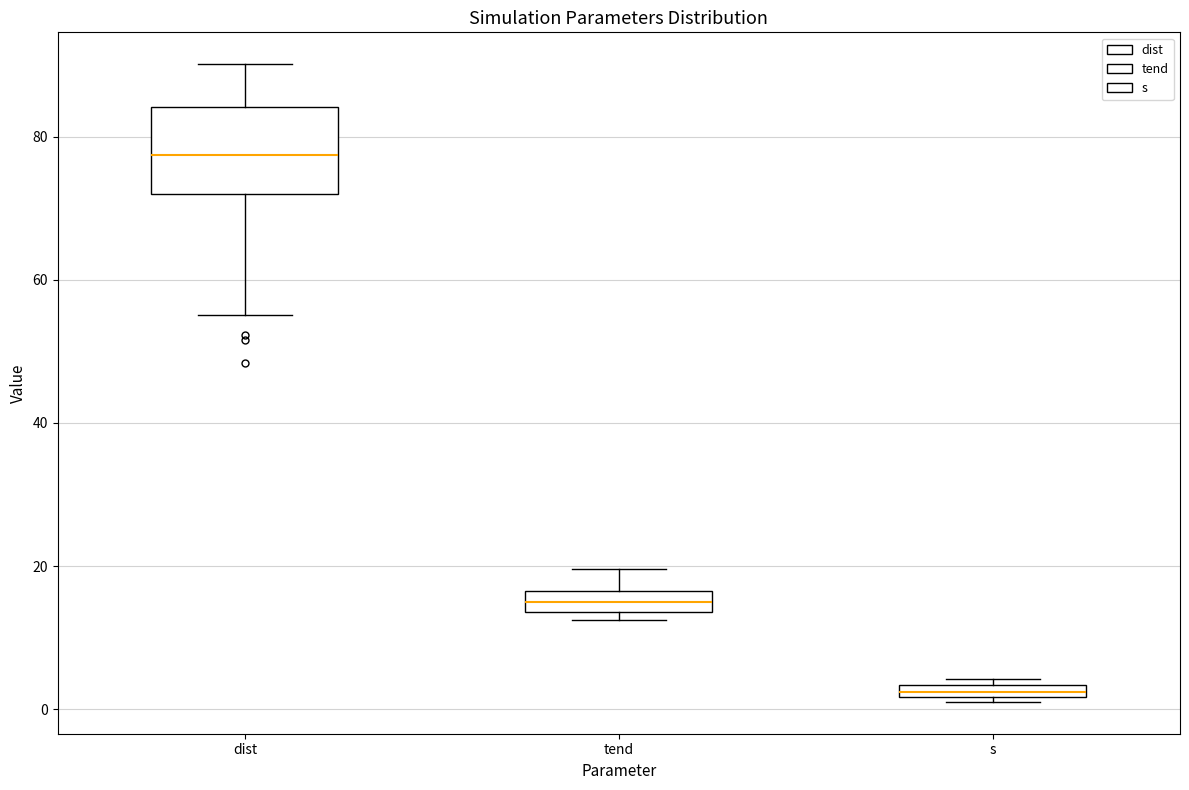

Where does the upper whisker of the box for tend end on the y-axis? The values are not printed on the chart, so give them approximately, as read against the axis.

20